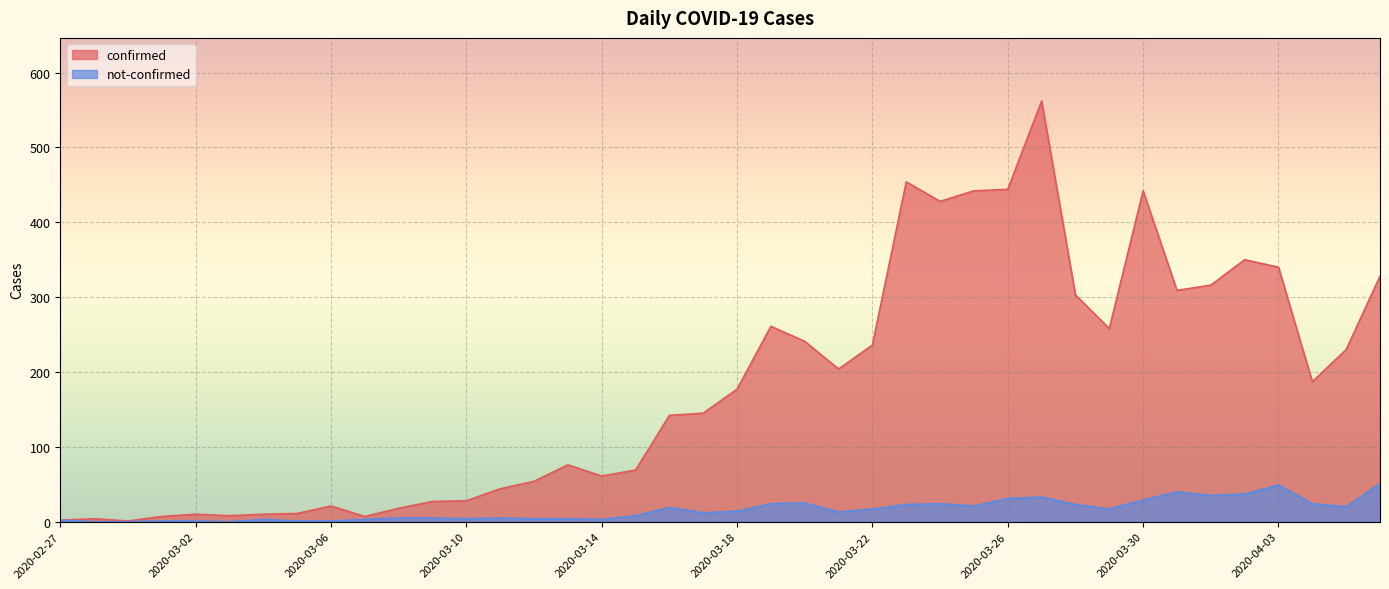

What is the sum of the not-confirmed values at 2020-03-25 and 2020-03-11?

26